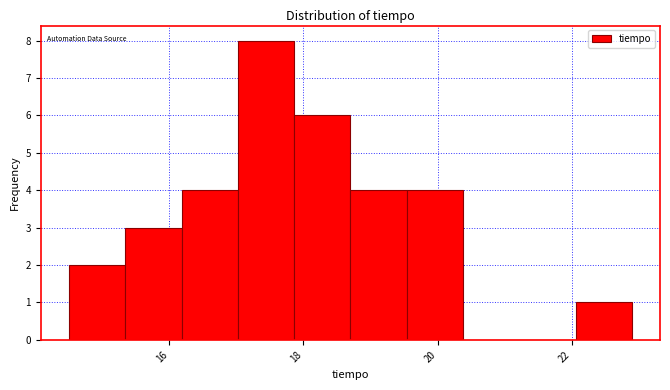

Reading left to right, list every bar in this chart as the range it spans on the x-axis followed by its height. Neither the bar edges nor the heights are printed on the chart, so give them approximately, as read against the axes.

14.50 to 15.34: 2
15.34 to 16.18: 3
16.18 to 17.02: 4
17.02 to 17.86: 8
17.86 to 18.70: 6
18.70 to 19.54: 4
19.54 to 20.38: 4
20.38 to 21.22: 0
21.22 to 22.06: 0
22.06 to 22.90: 1